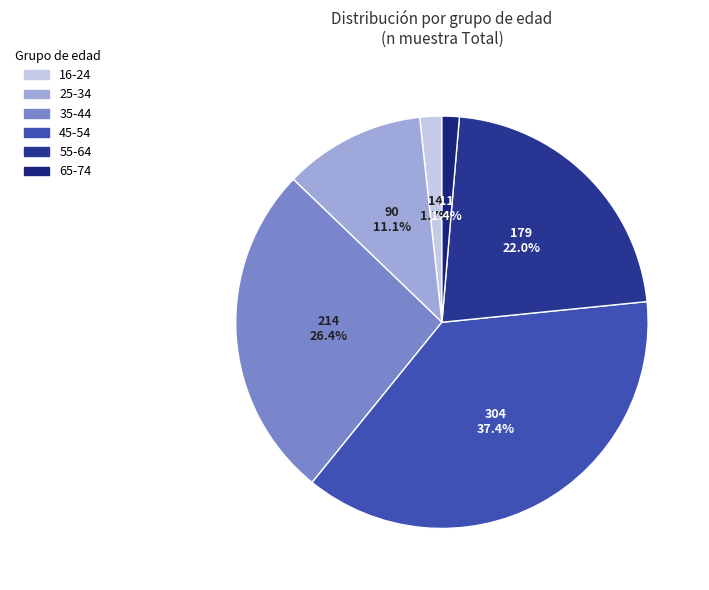

To the nearest percent, what portion does 16-24 represent?

2%